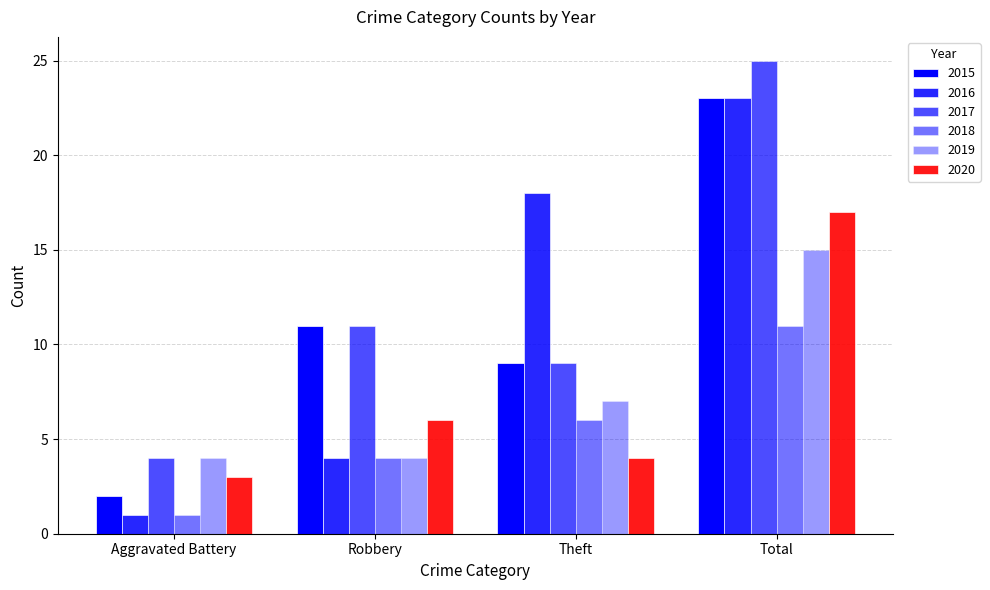

The 2020 series shows 7 at Theft. True or false?

False